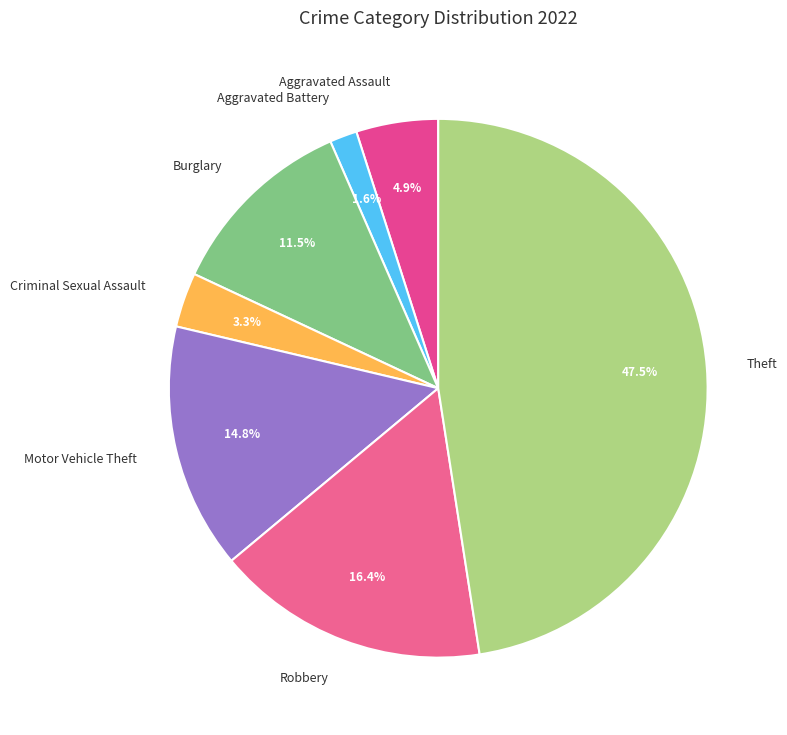

How many slices are in this pie chart?

7